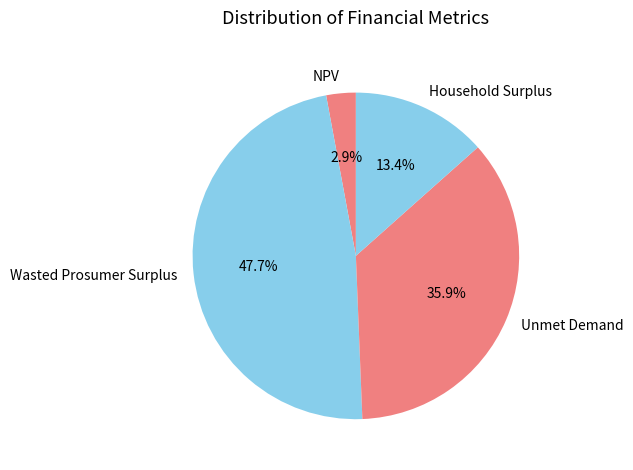

True or false: Household Surplus accounts for 28% of the total.

False